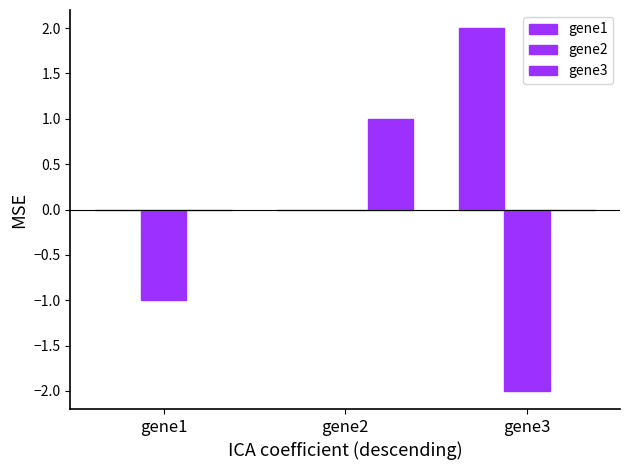

Rank the series by their average value, from highest to lowest.

gene1, gene3, gene2